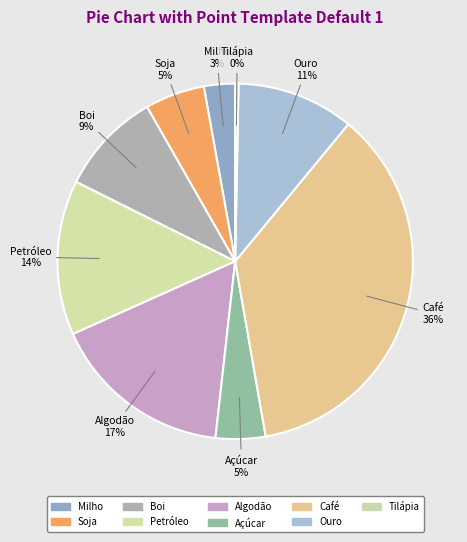

What is the total percentage of Café and Tilápia?

36.6%